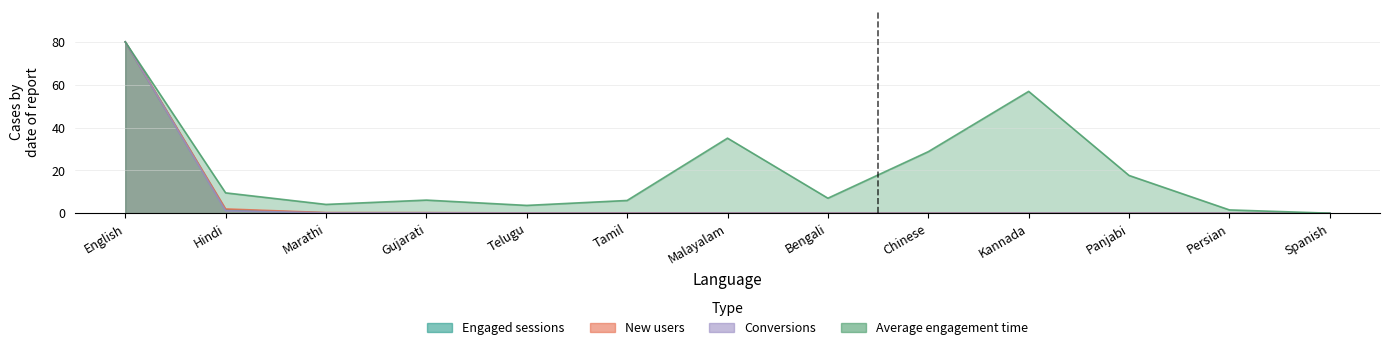

List the labels in order of Average engagement time value, largest first.

English, Kannada, Malayalam, Chinese, Panjabi, Hindi, Bengali, Gujarati, Tamil, Marathi, Telugu, Persian, Spanish